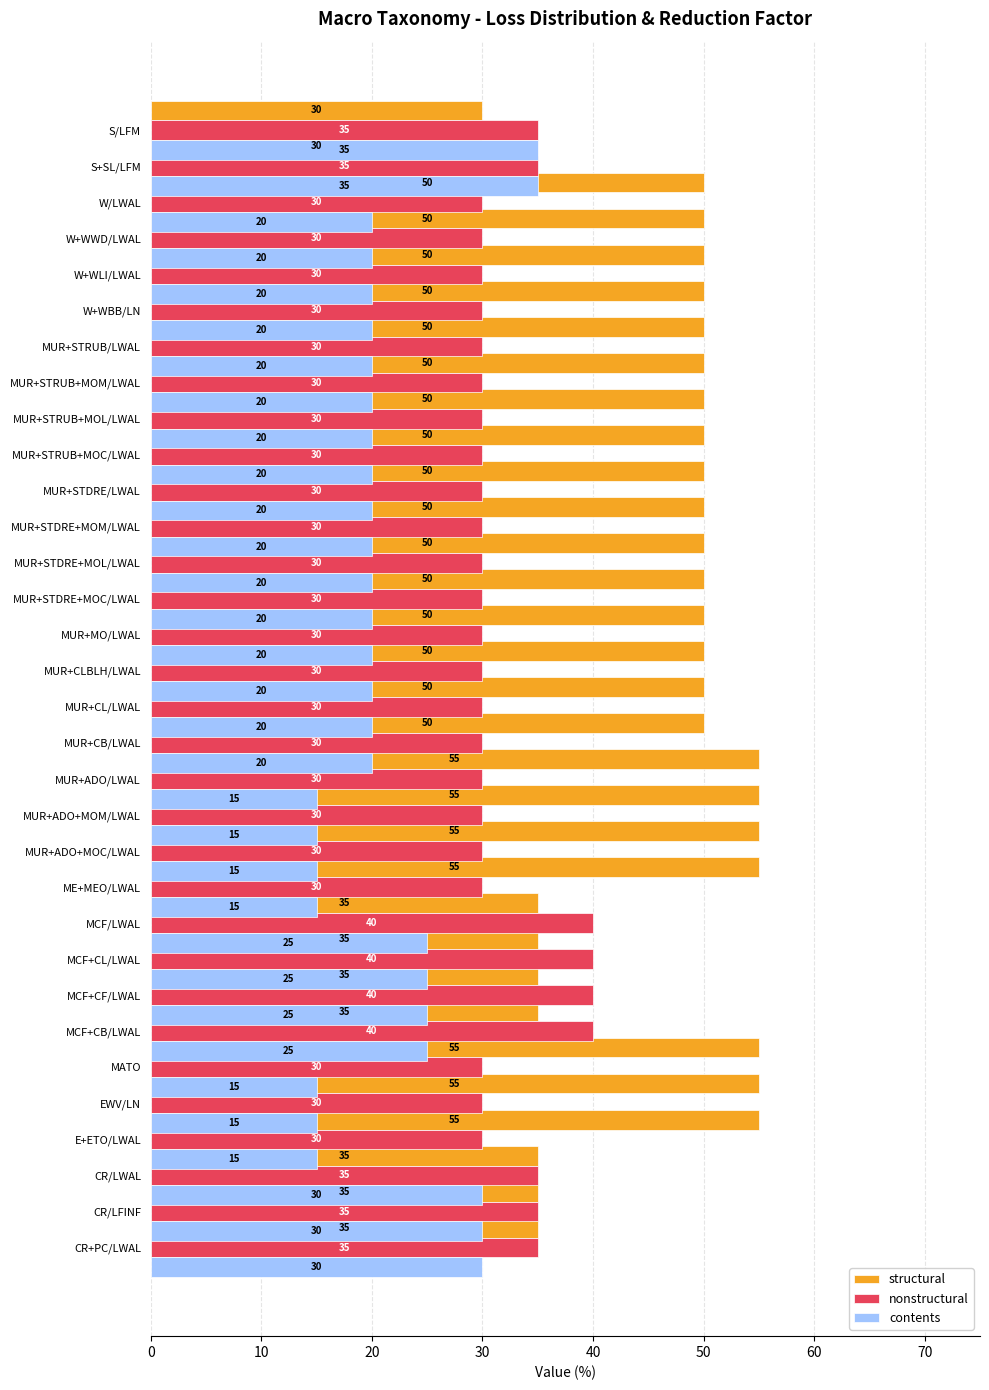

What is the lowest value of the structural series?

30